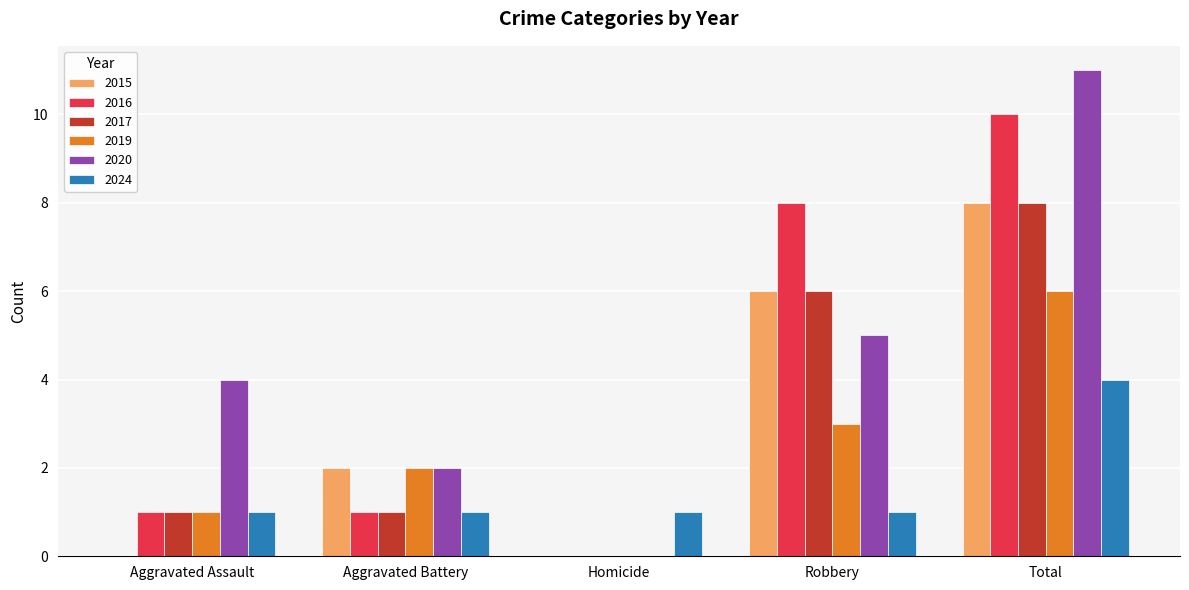

What is the approximate value of 2015 at Robbery?

6